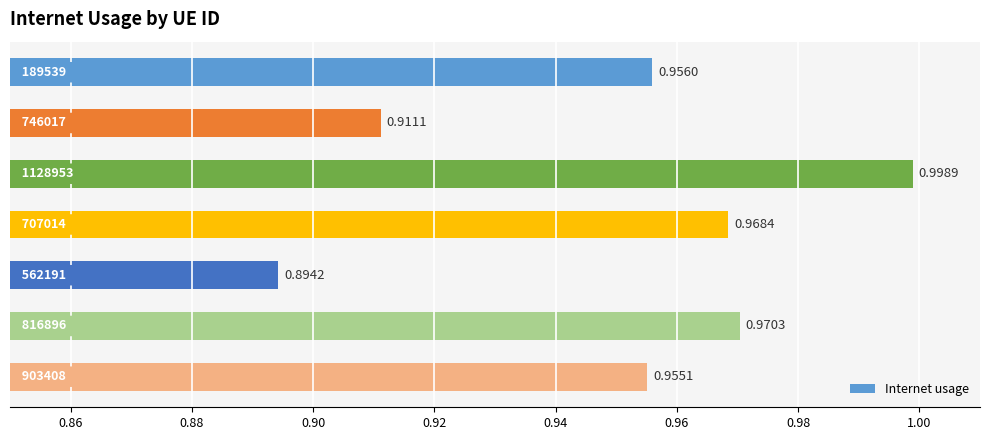

How many categories are shown in the chart?

7